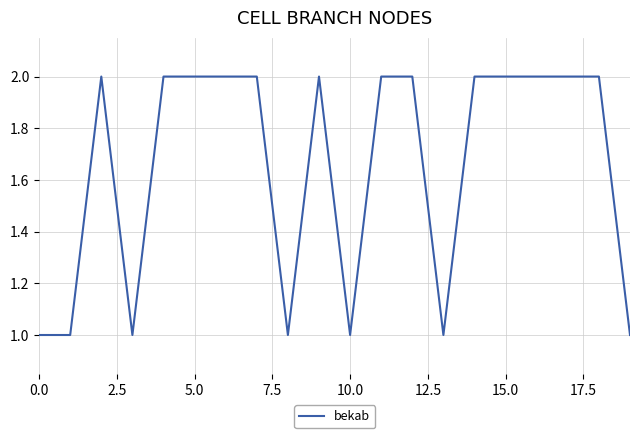

The value at 15.0 is 1. True or false?

False